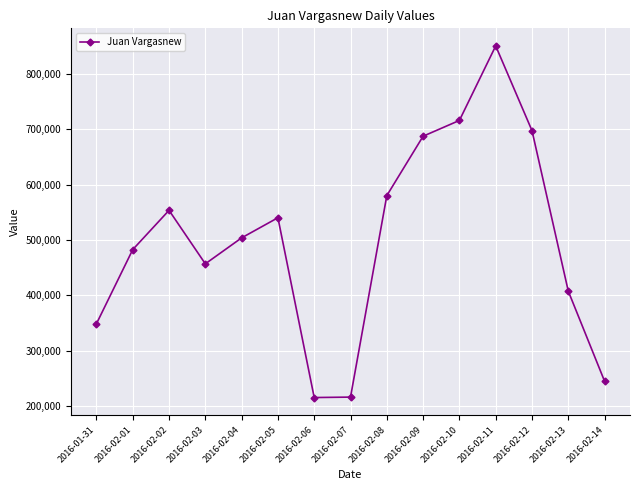

What is the difference between the maximum and minimum values?

634878